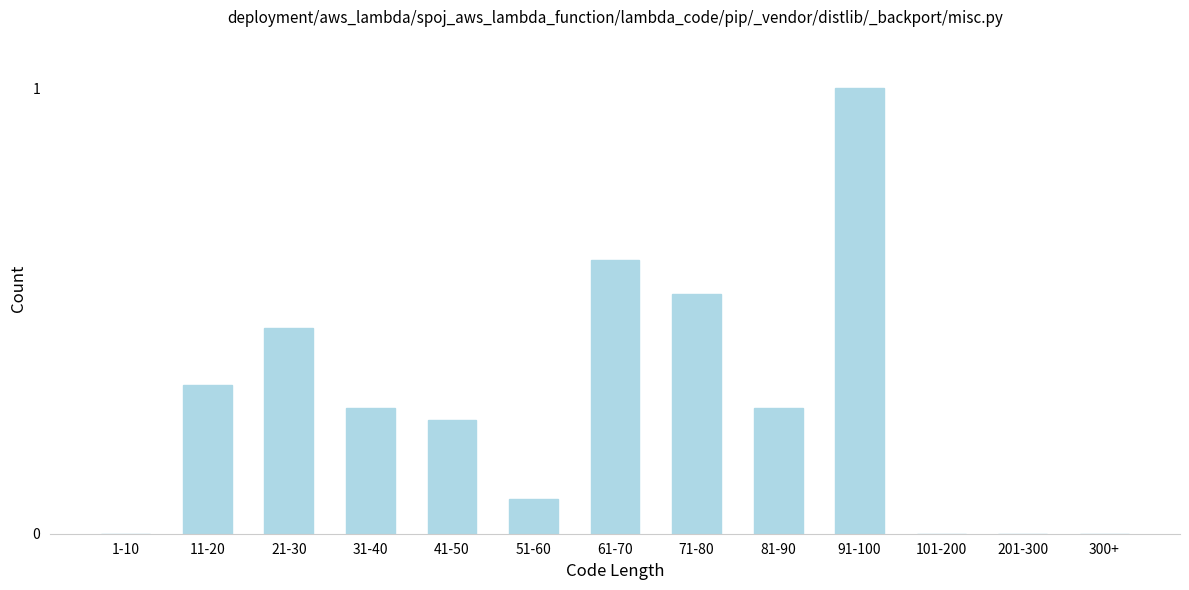

What is the sum of all values?

3.8